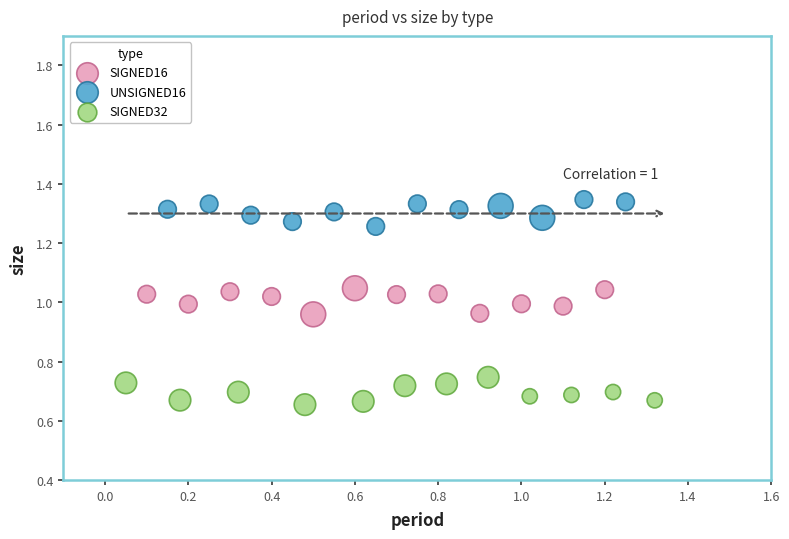

Which series contains the lowest Y value?

SIGNED32